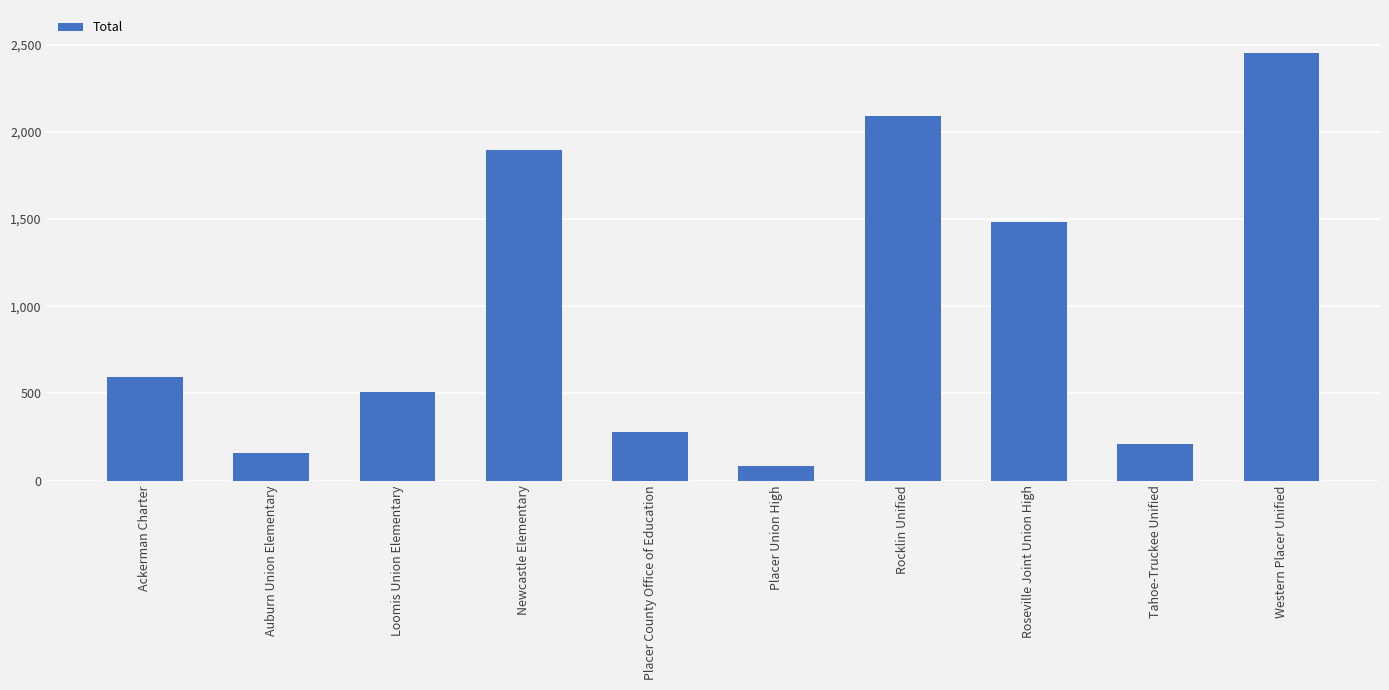

What is the greatest value displayed?

2453